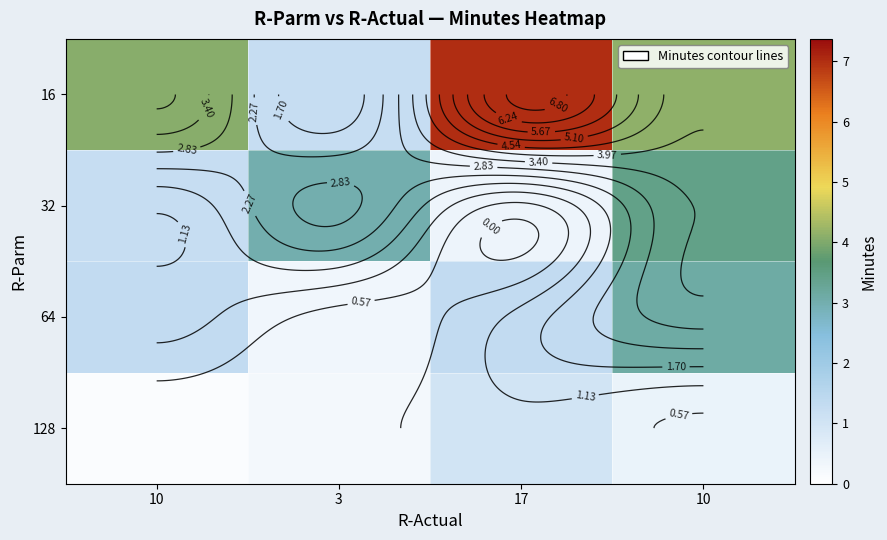

Is it true that 16 equals 4.1 at 10?

True